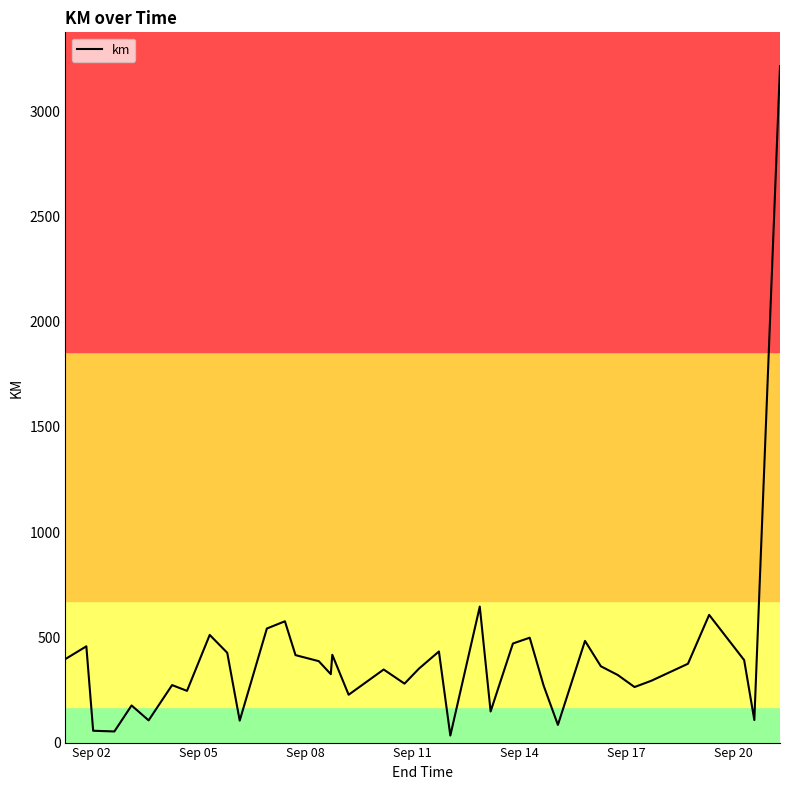

What is the difference between the maximum and minimum values?

3181.2